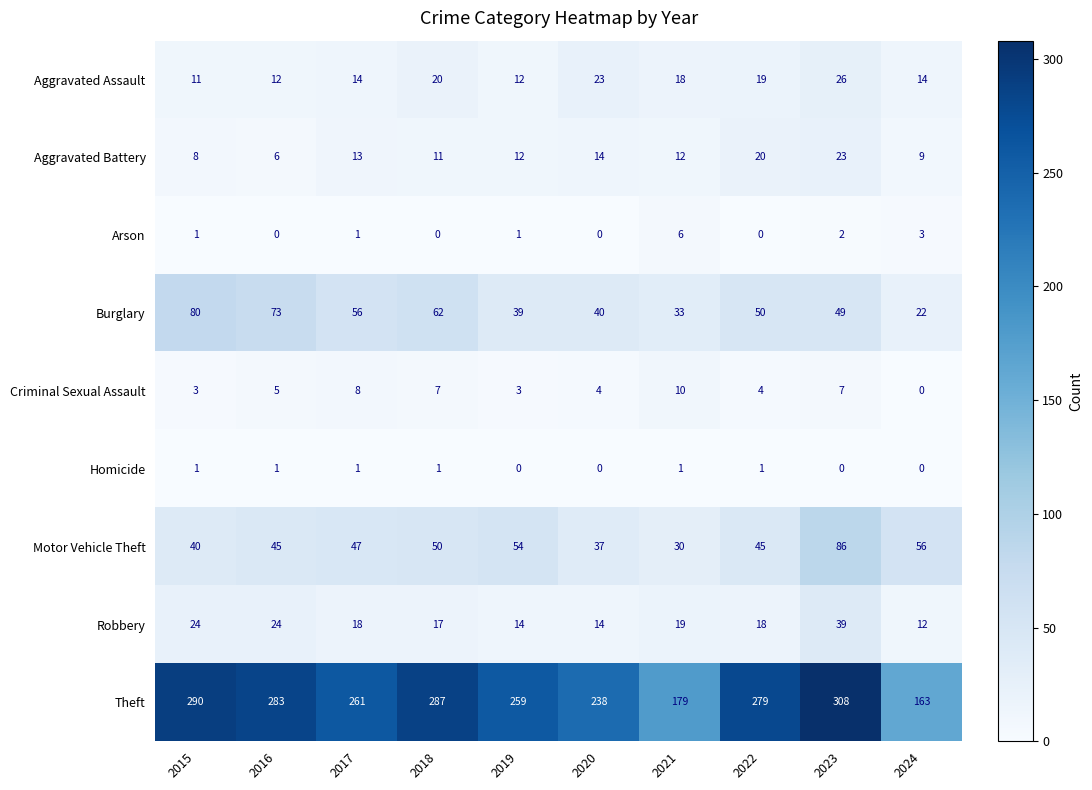

True or false: Arson has a value of 0 at 2016.

True